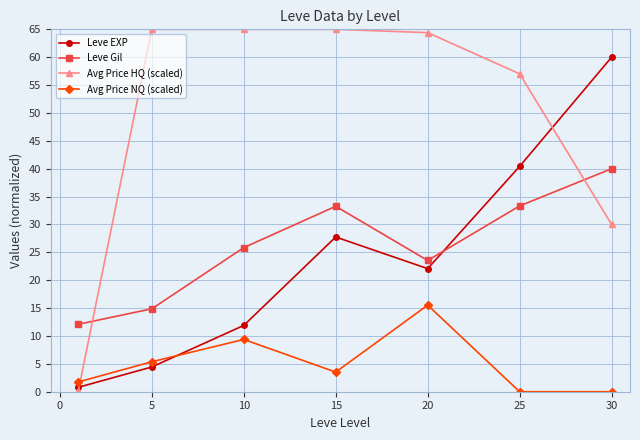

How many intersections are there between Avg Price HQ (scaled) and Leve EXP?

2